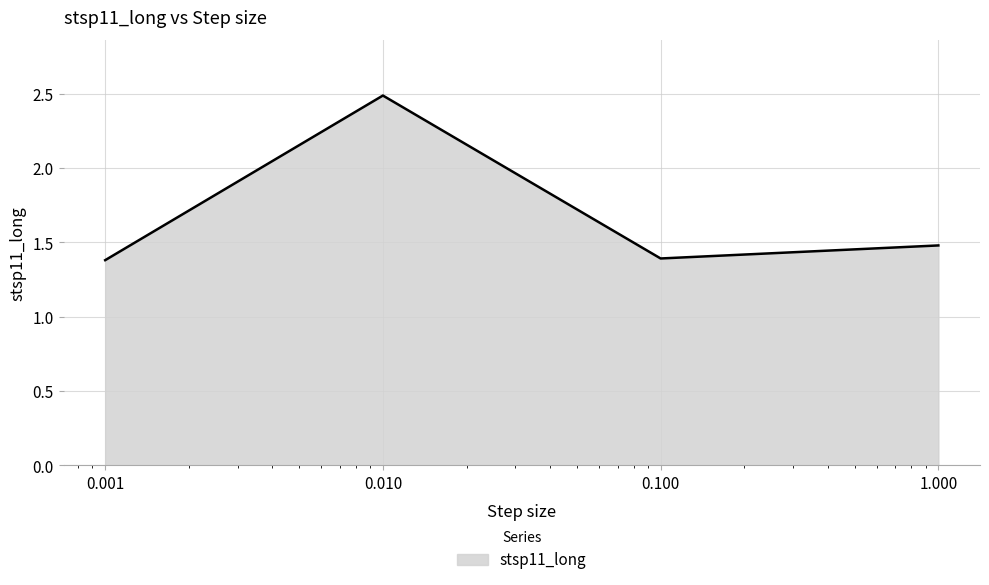

True or false: the data has more than 1 interior local peaks.

False